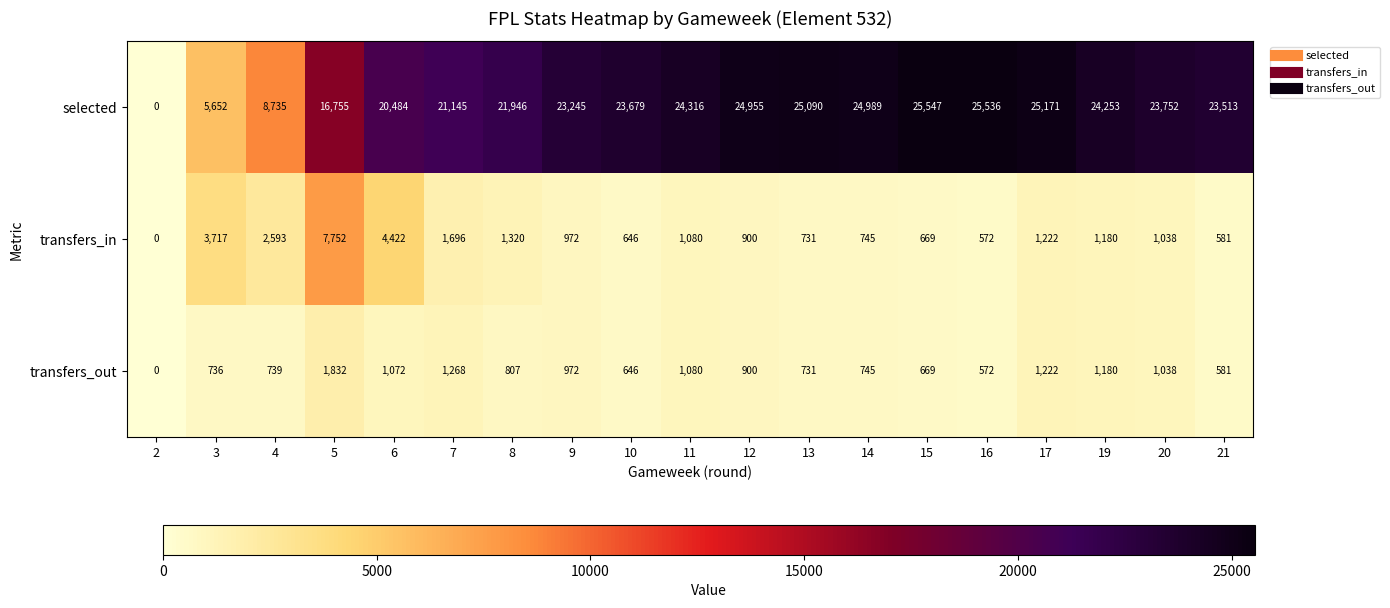

Which series has the widest spread of values?

selected